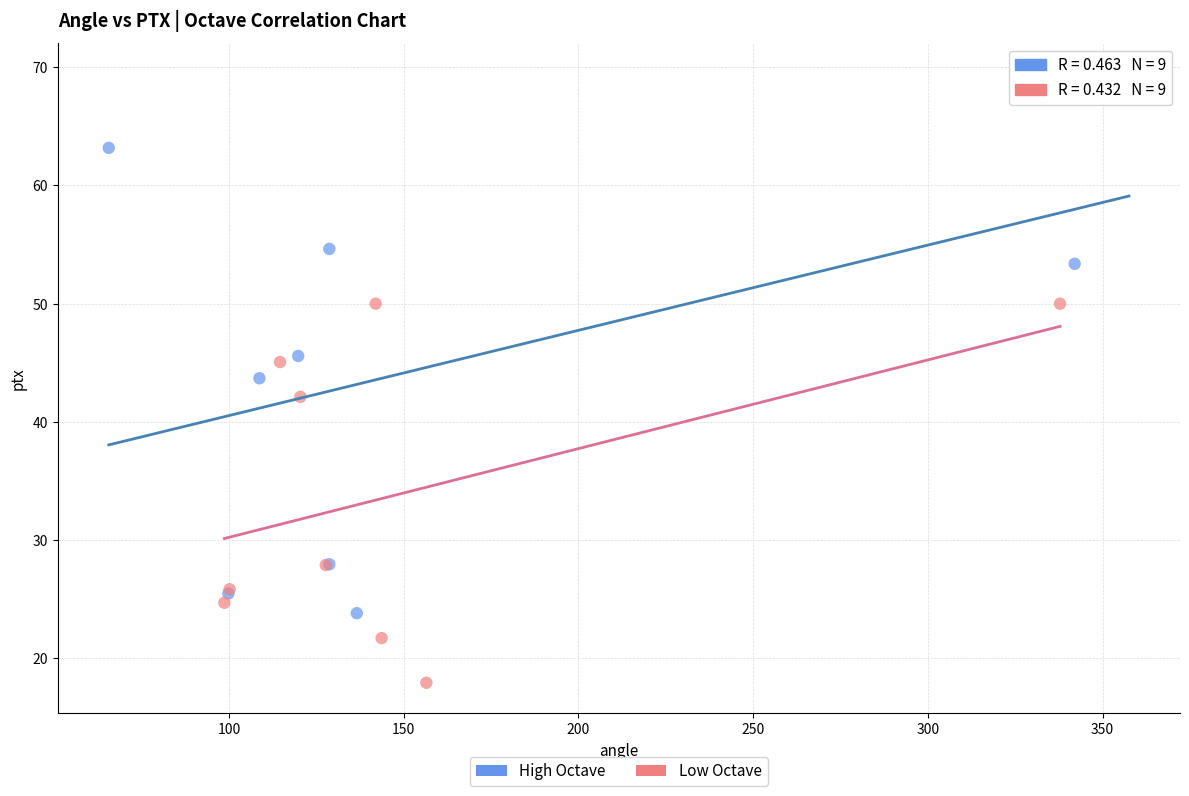

Which series reaches the maximum Y coordinate?

High Octave